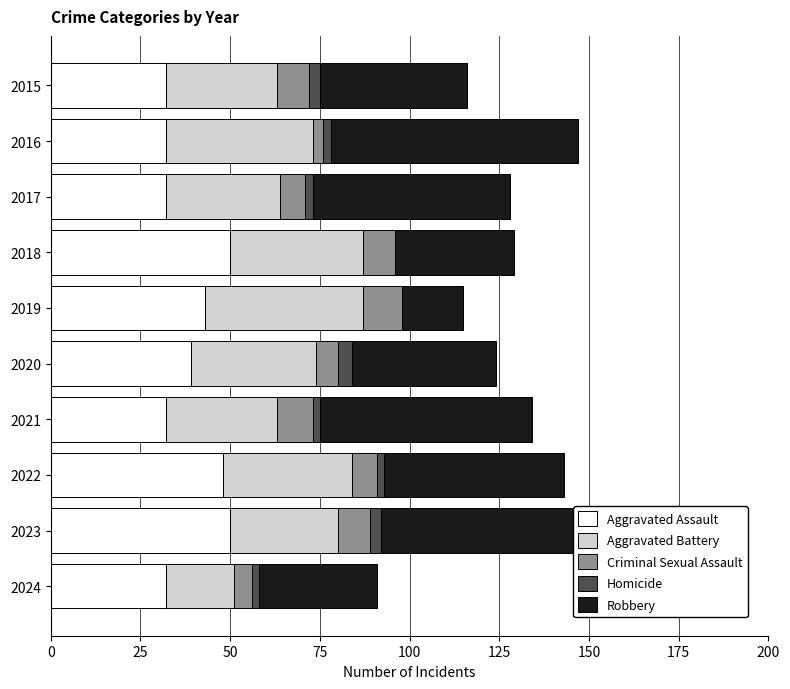

The Aggravated Assault series shows 21 at 2015. True or false?

False